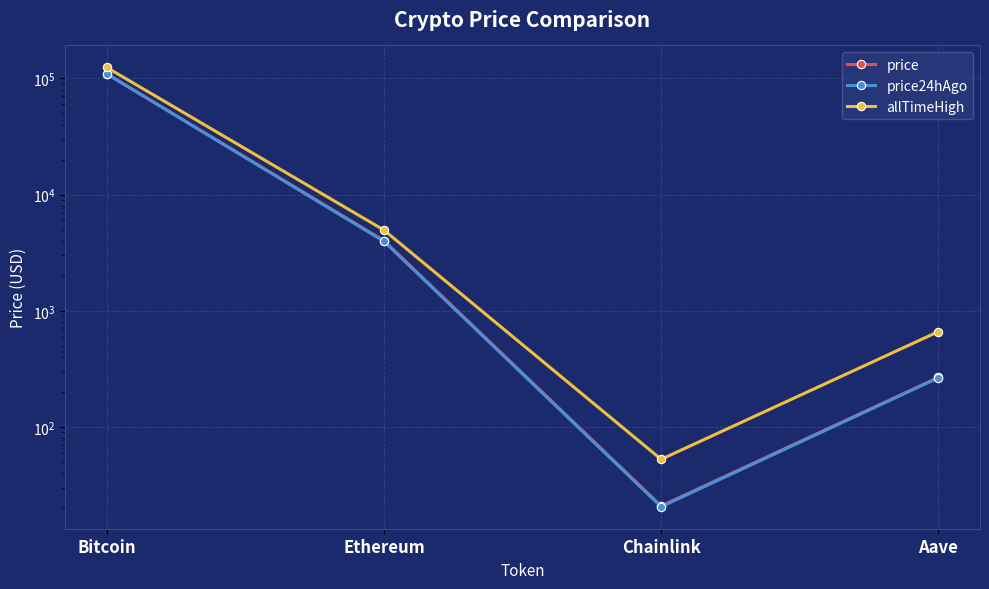

Count the number of data series in this chart.

3